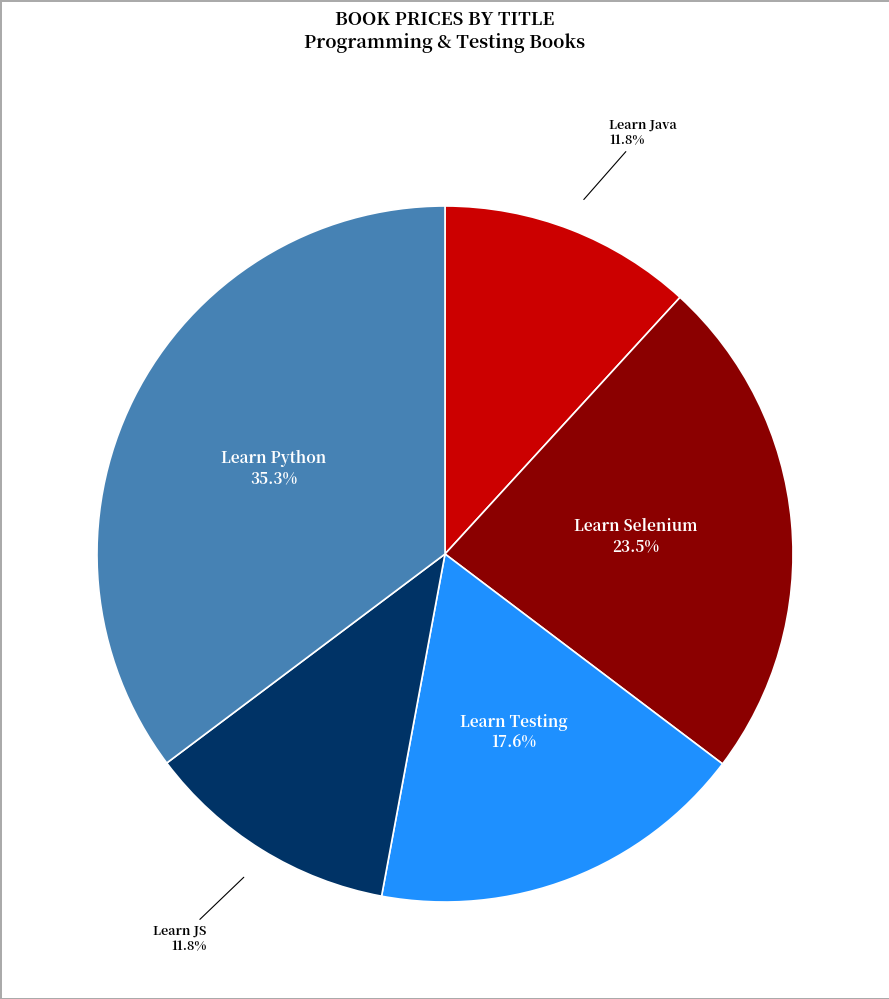

Is there a majority slice in this chart?

No